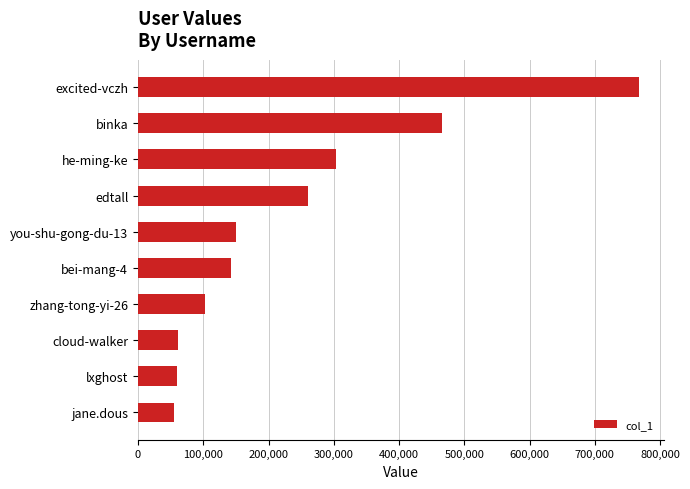

Which has a higher value, excited-vczh or cloud-walker?

excited-vczh